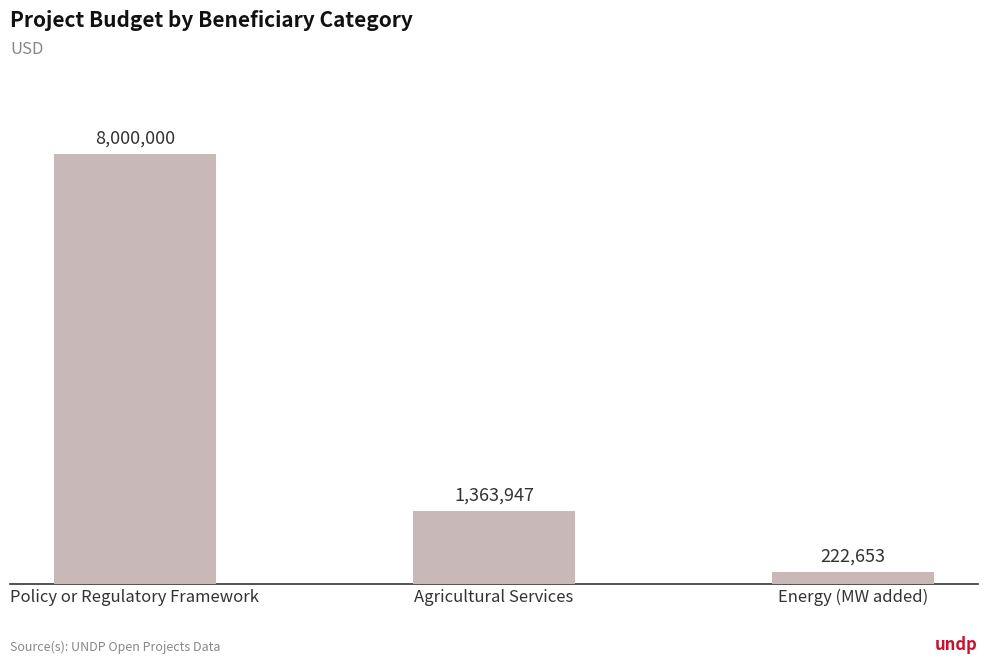

What is the label of the 1st bar from the left?

Policy or Regulatory Framework